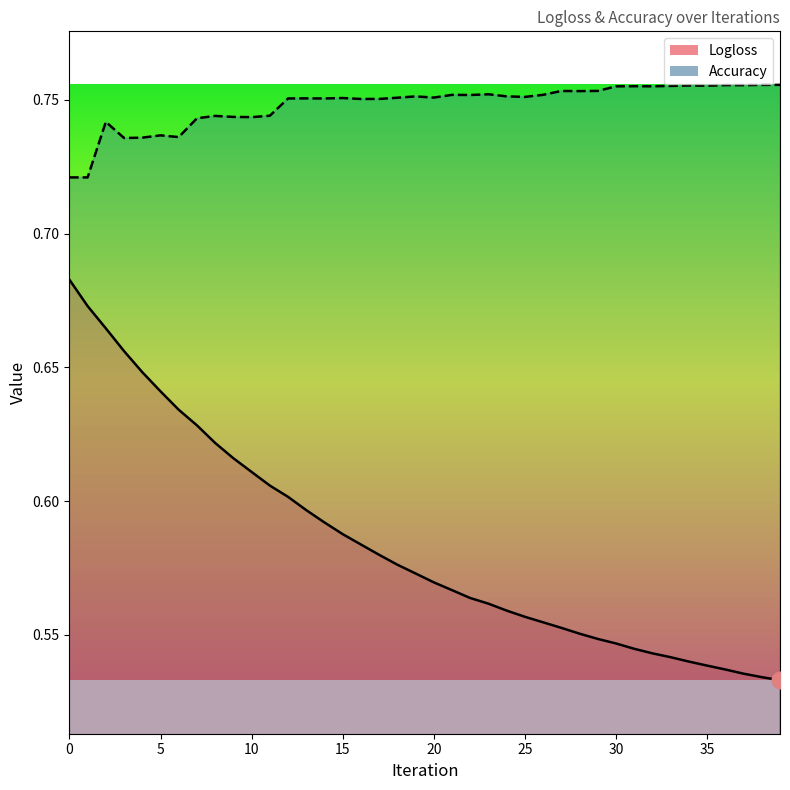

What is the value of the Accuracy point at the 12th from the left?

0.7